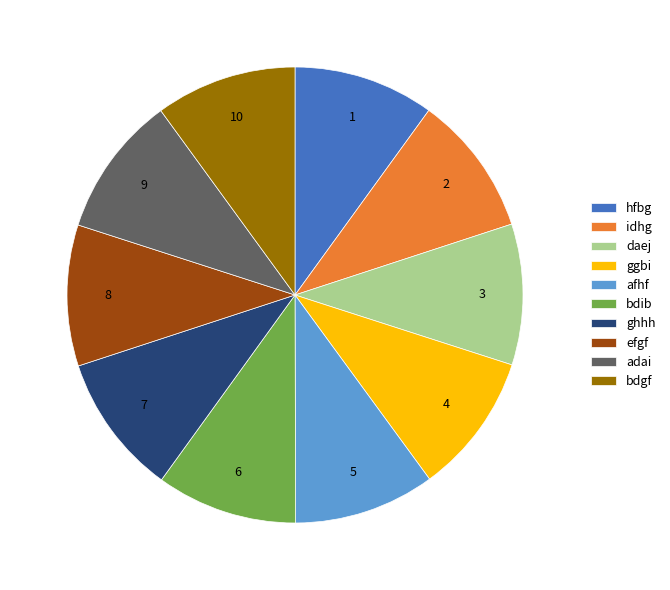

Do bdib and ggbi together represent more than half of the pie?

No